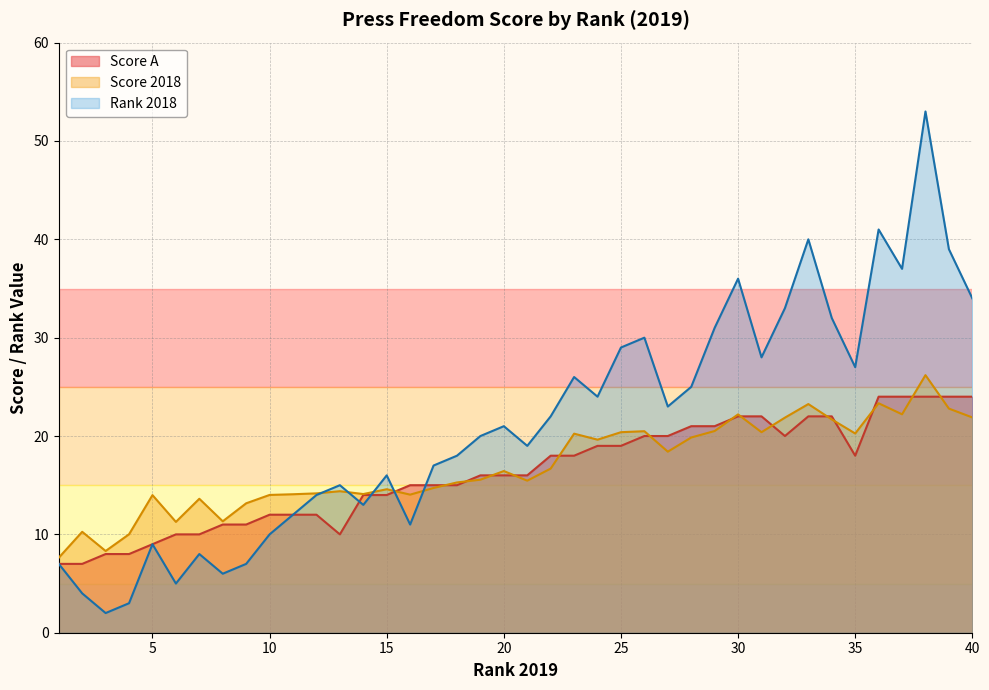

Where is the first local minimum?

13